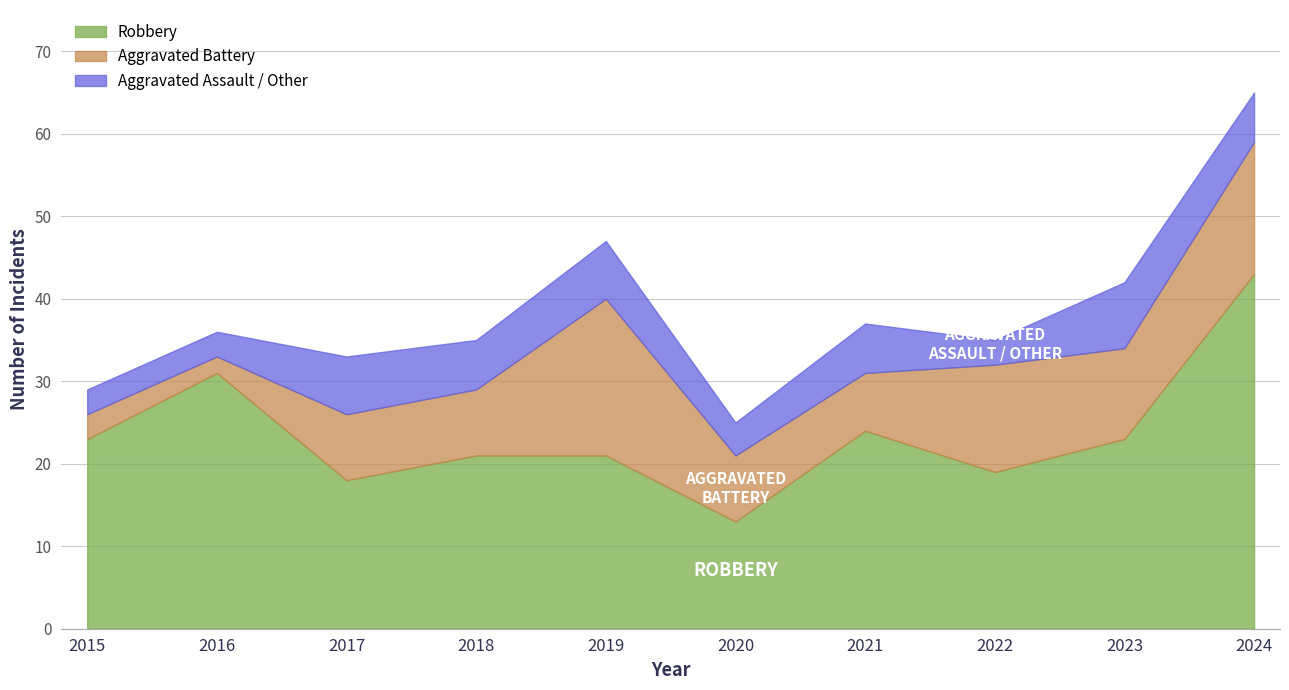

Count the number of values greater than 36.

4